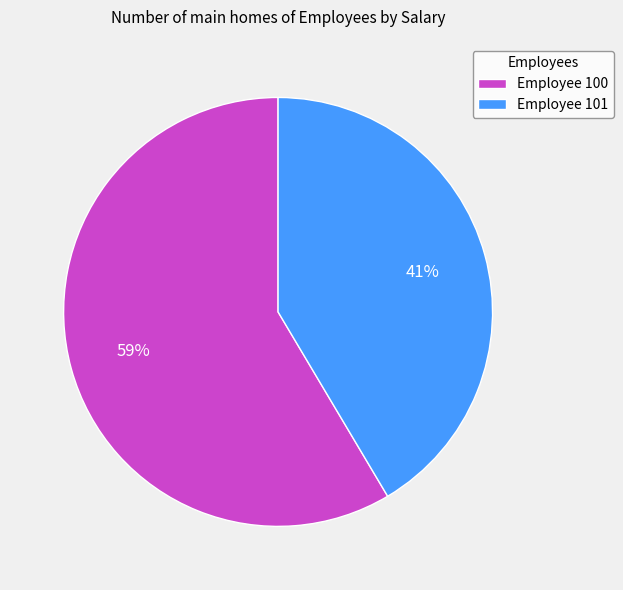

What is the largest slice in the pie chart?

Employee 100